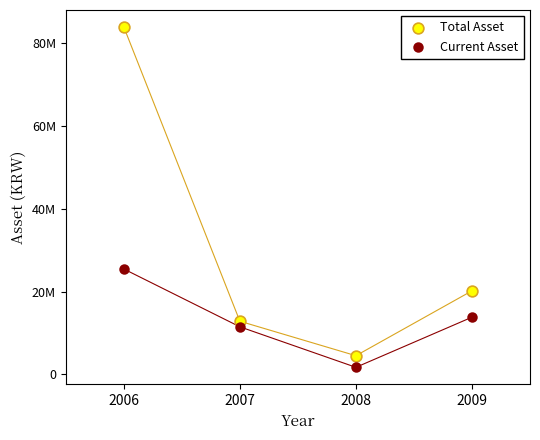

What are all the series names shown in the legend?

Total Asset, Current Asset